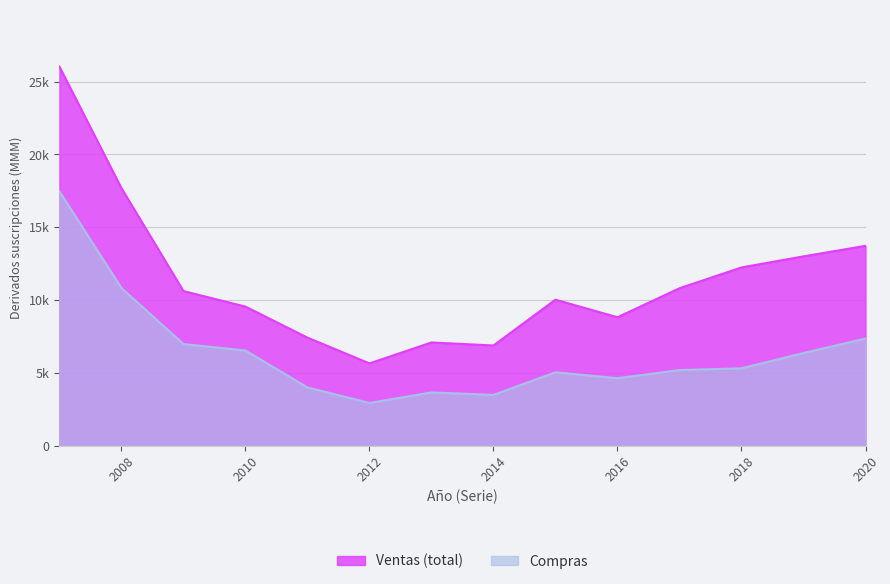

What is the difference between the values at 2017 and 2018?

122